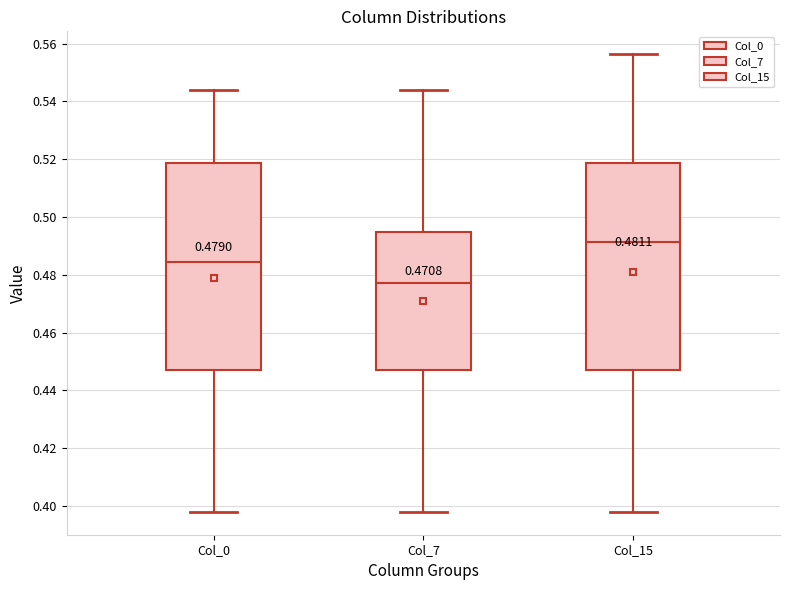

Which box has the highest median line?

Col_15